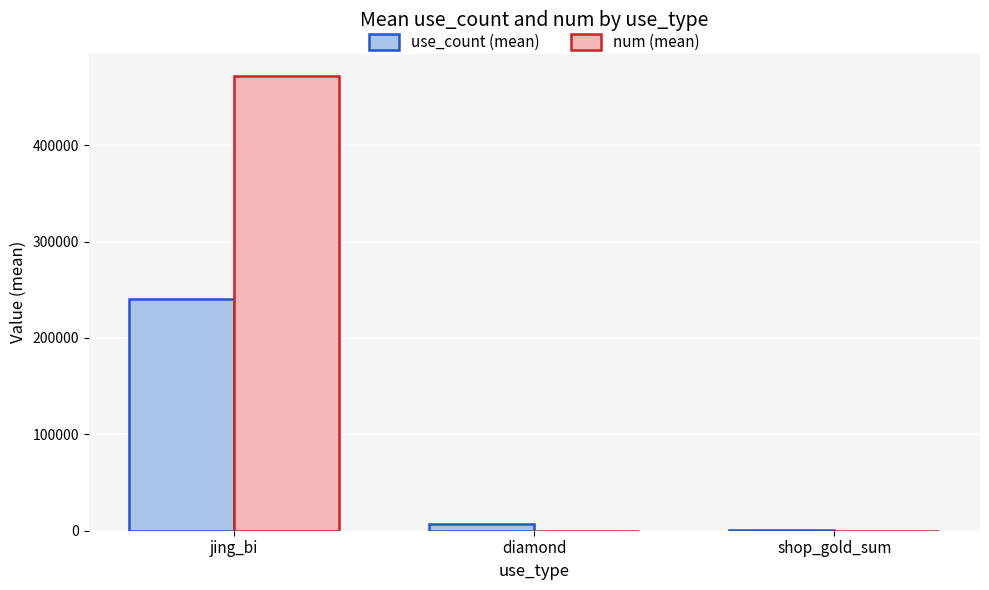

Which series changed the most between jing_bi and diamond?

num (mean)